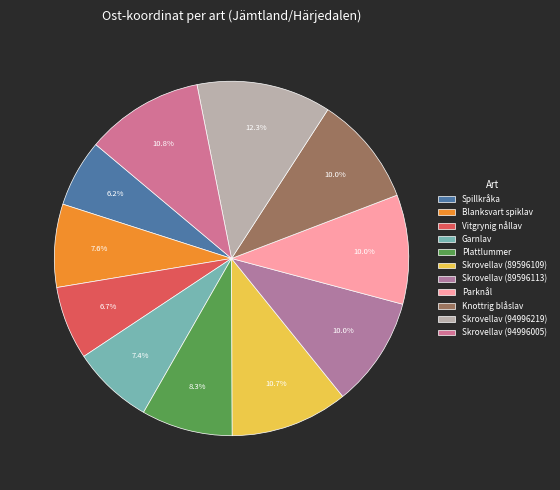

To the nearest percent, what is the combined percentage of Skrovellav (94996219) and Blanksvart spiklav?

20%